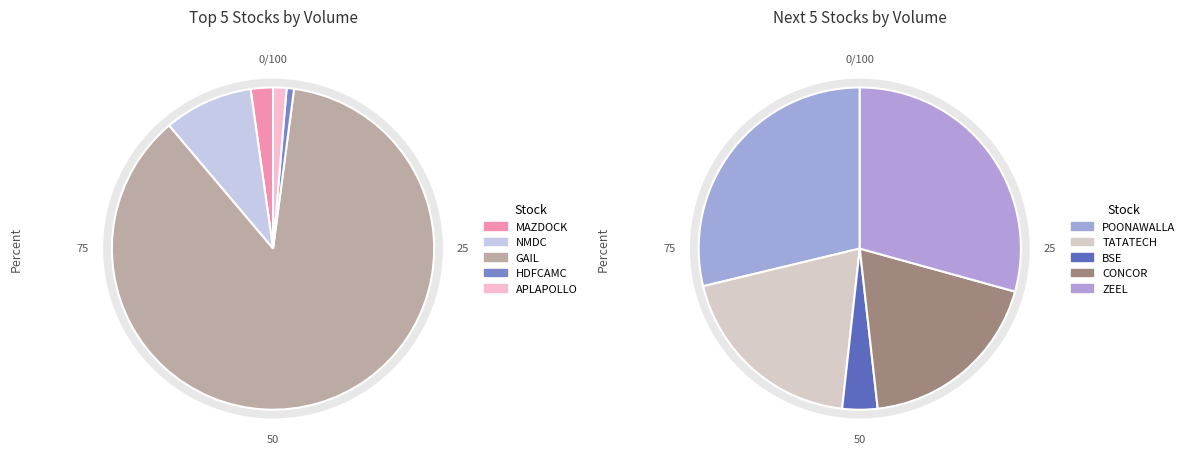

Which slice is the largest?

GAIL